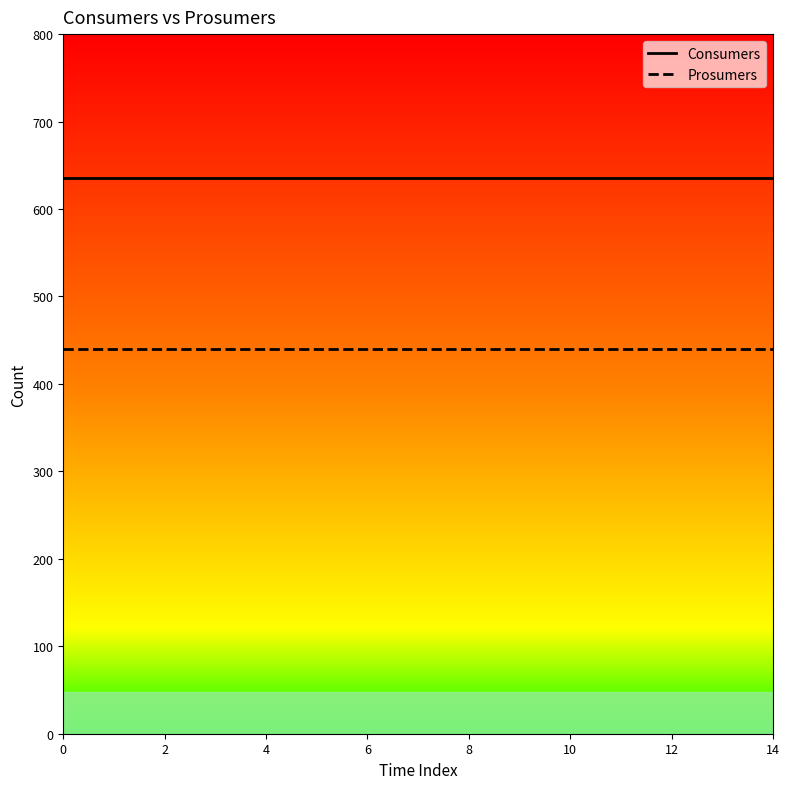

List the series in order of their overall mean, lowest first.

Prosumers, Consumers